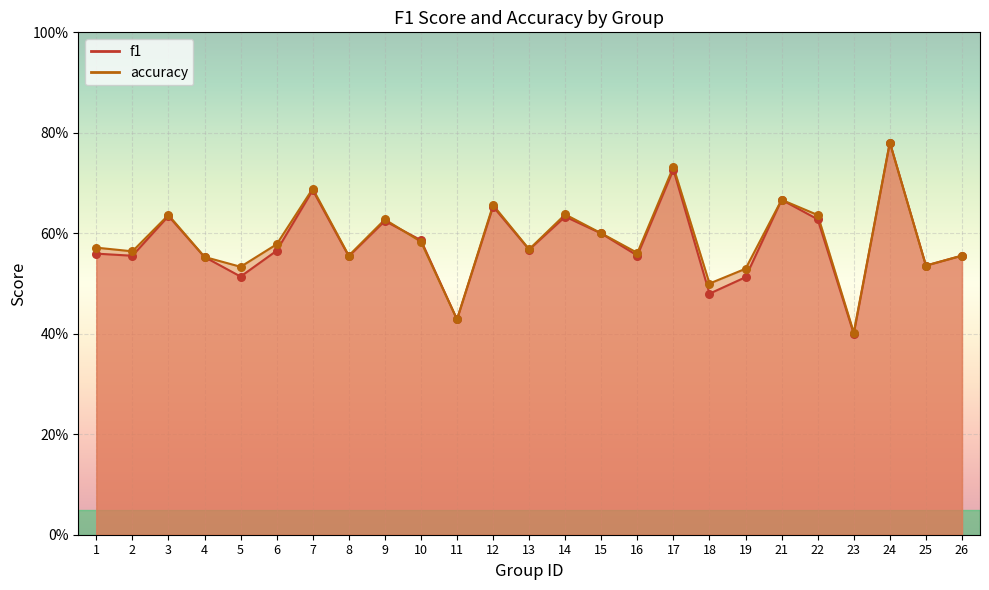

Which series reaches the minimum Y coordinate?

f1